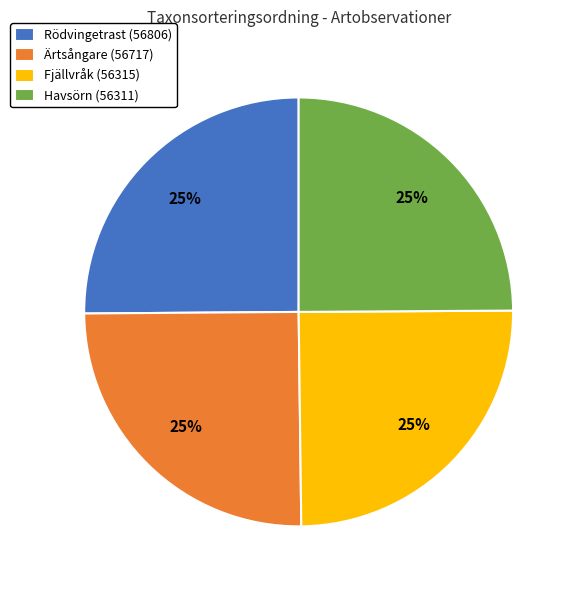

True or false: Fjällvråk (56315) accounts for 25% of the total.

True